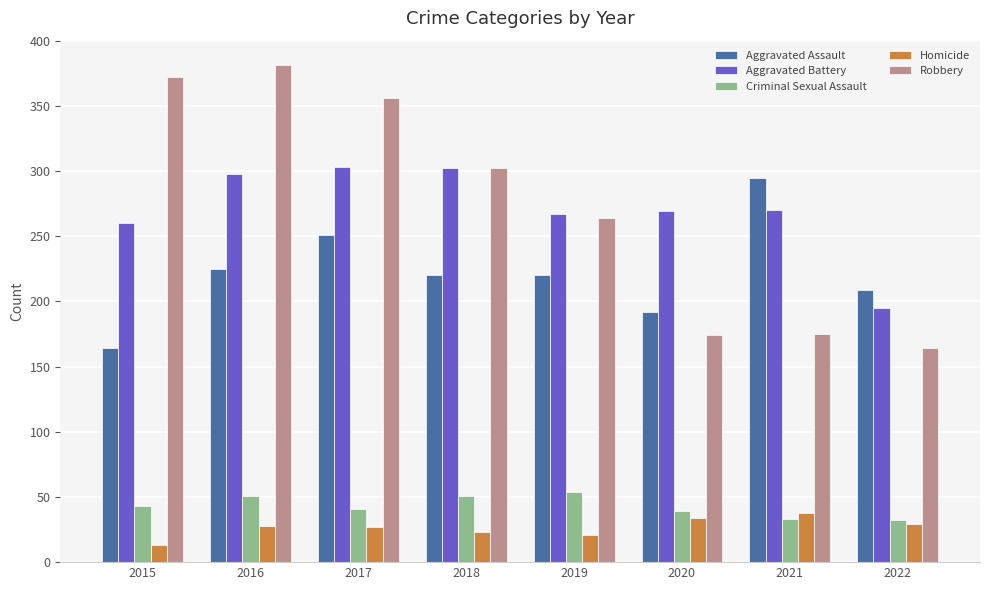

What is the sum of all Homicide values?

213